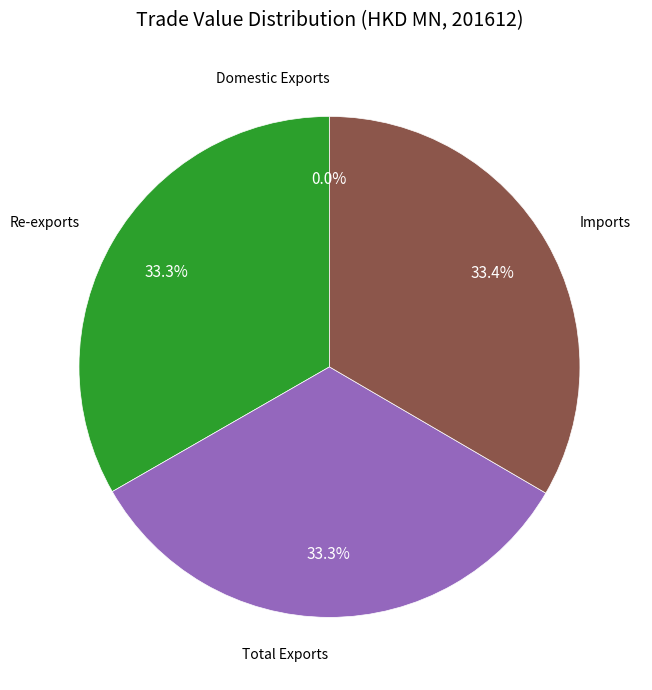

Is there a majority slice in this chart?

No